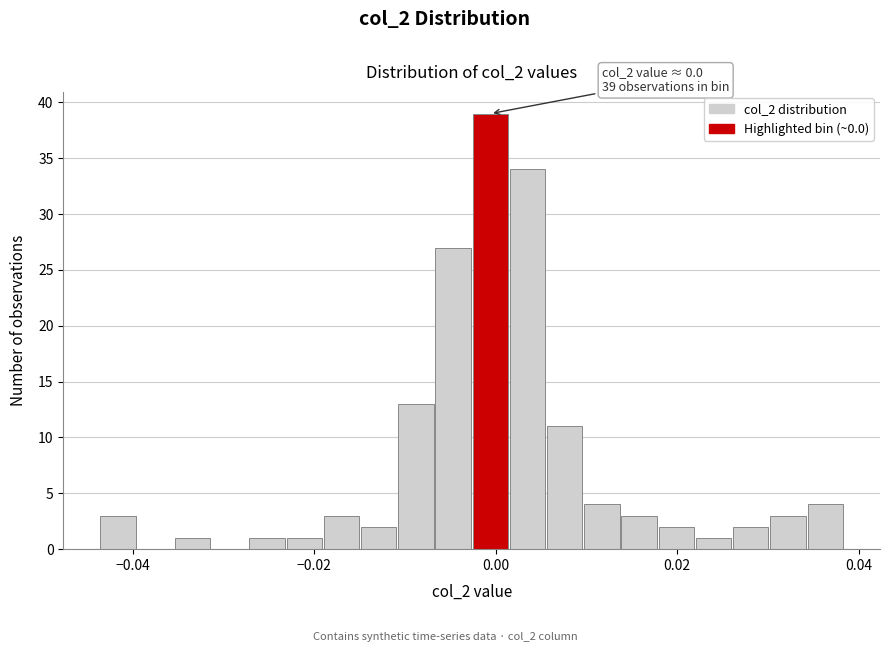

Read against the x-axis, roughly where is the centre of the tallest bar?

0.000